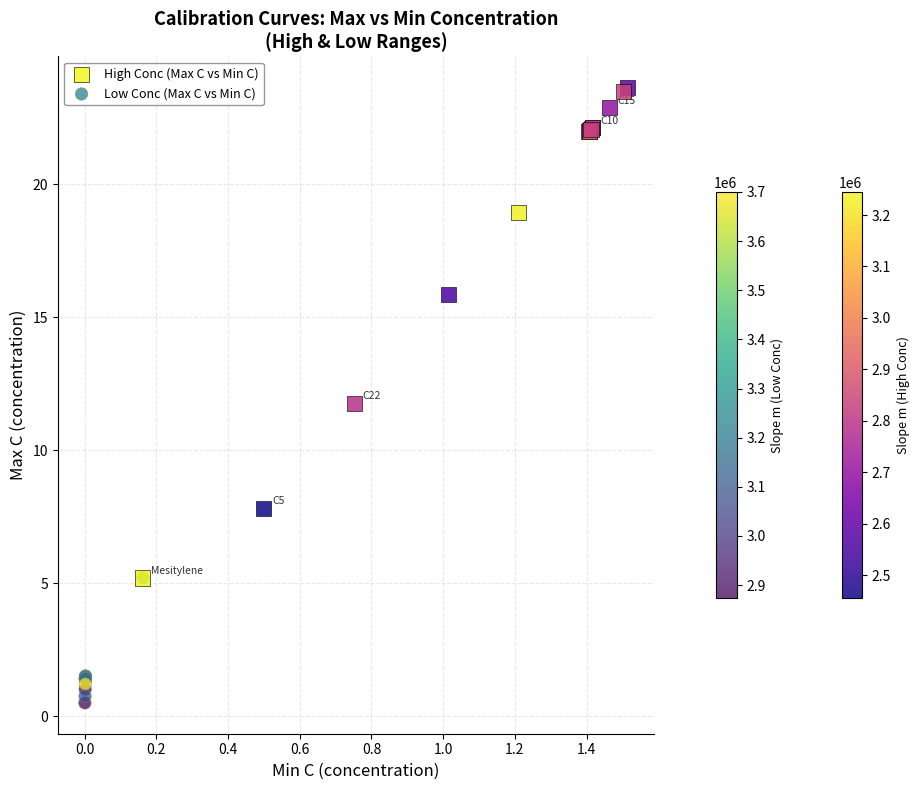

What are all the series names shown in the legend?

High Conc (Max C vs Min C), Low Conc (Max C vs Min C)